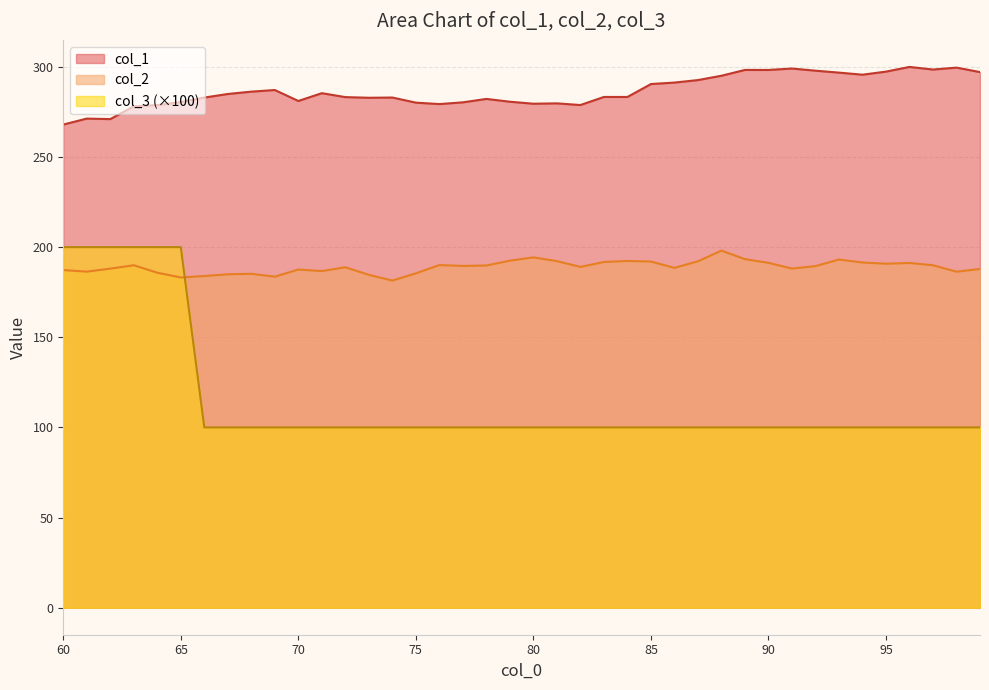

Which series changed the most between 80 and 81?

col_2